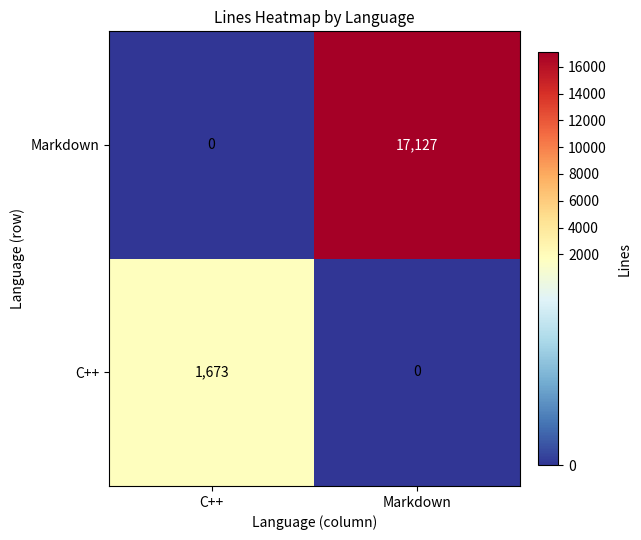

What is the total value across all series at C++?

1673